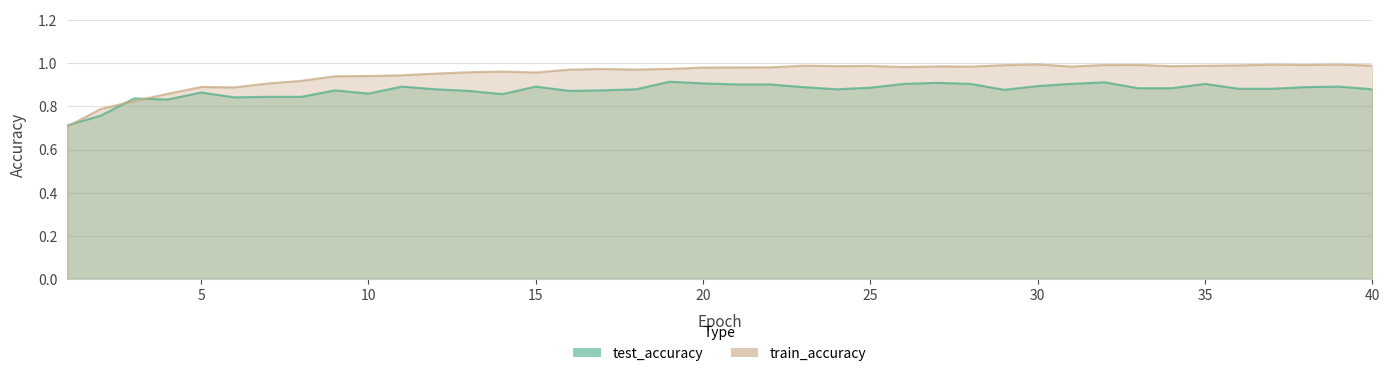

At which category is the sum across all series the highest?

32